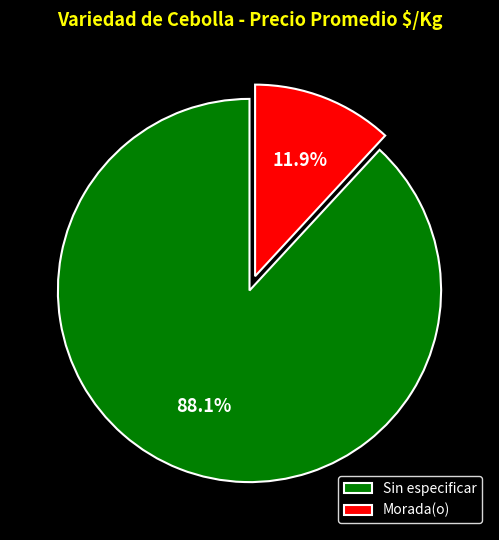

Which has a higher value, Morada(o) or Sin especificar?

Sin especificar